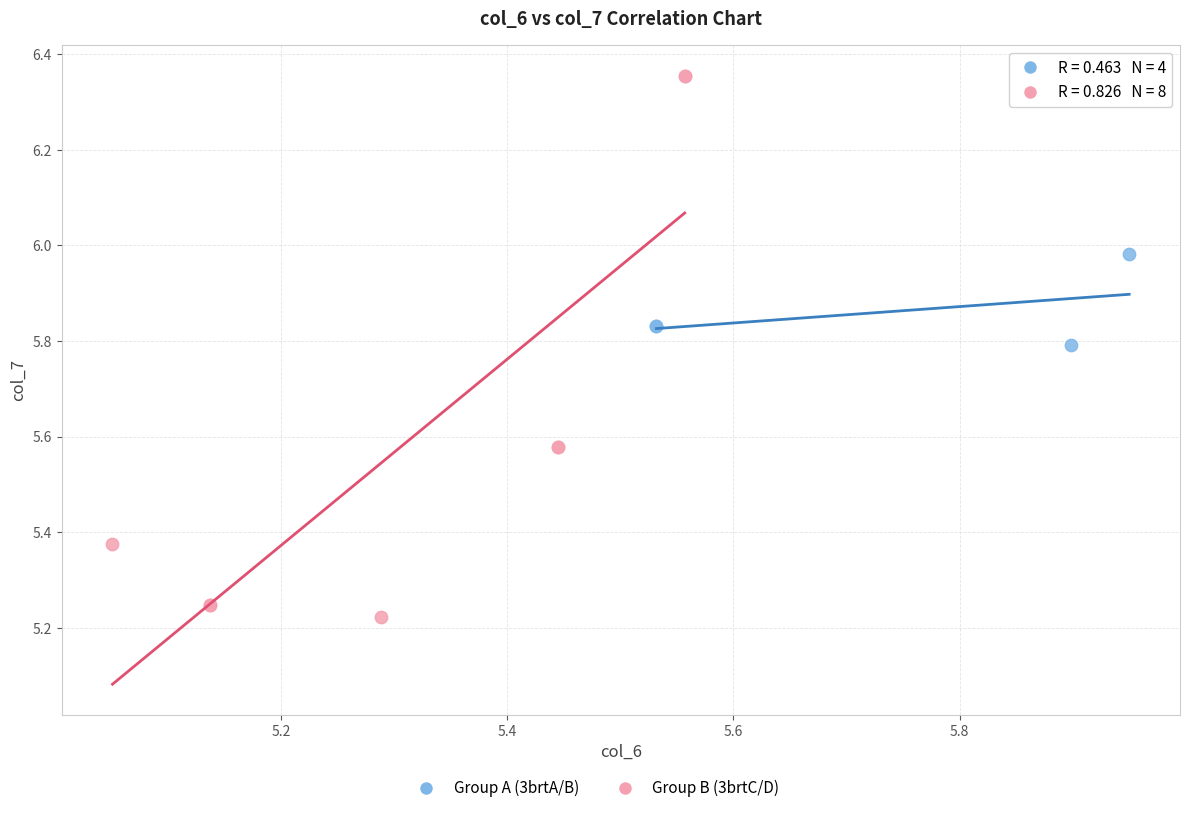

Which series has the widest spread of Y values?

Group B (3brtC/D)